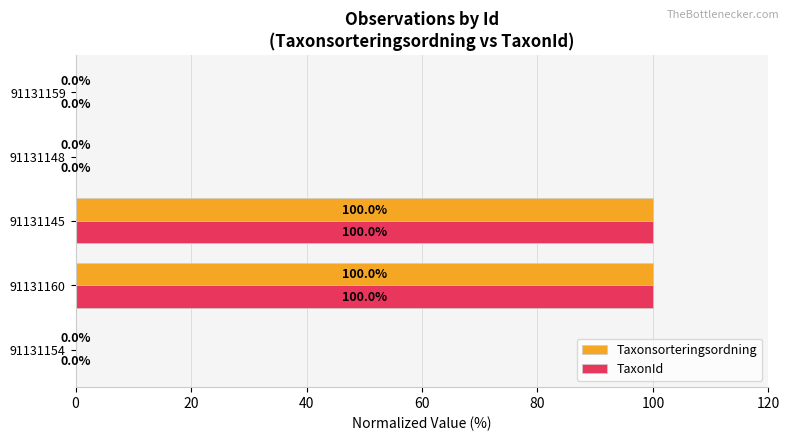

The value of Taxonsorteringsordning at 91131154 is 0.0. True or false?

True